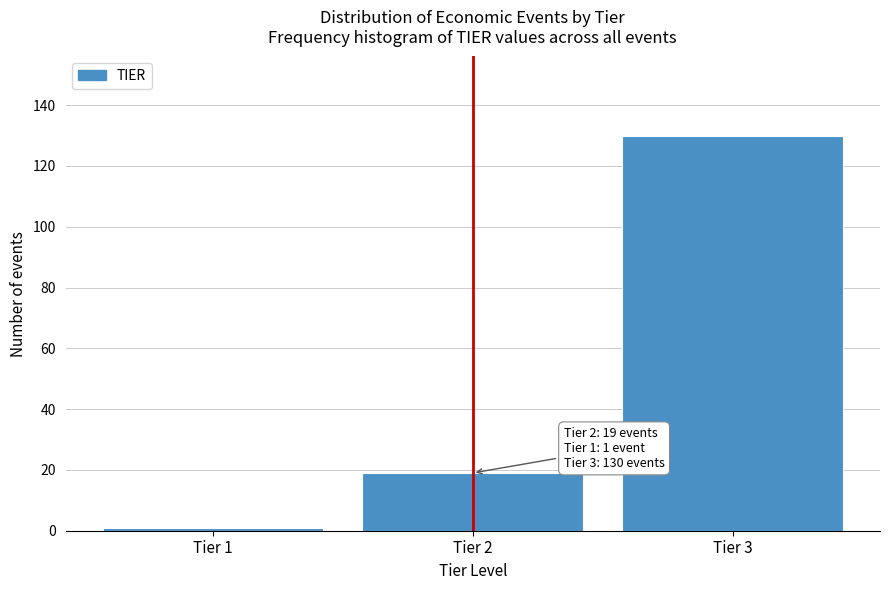

Reading left to right, list all the values displayed in this chart.

1	19	130